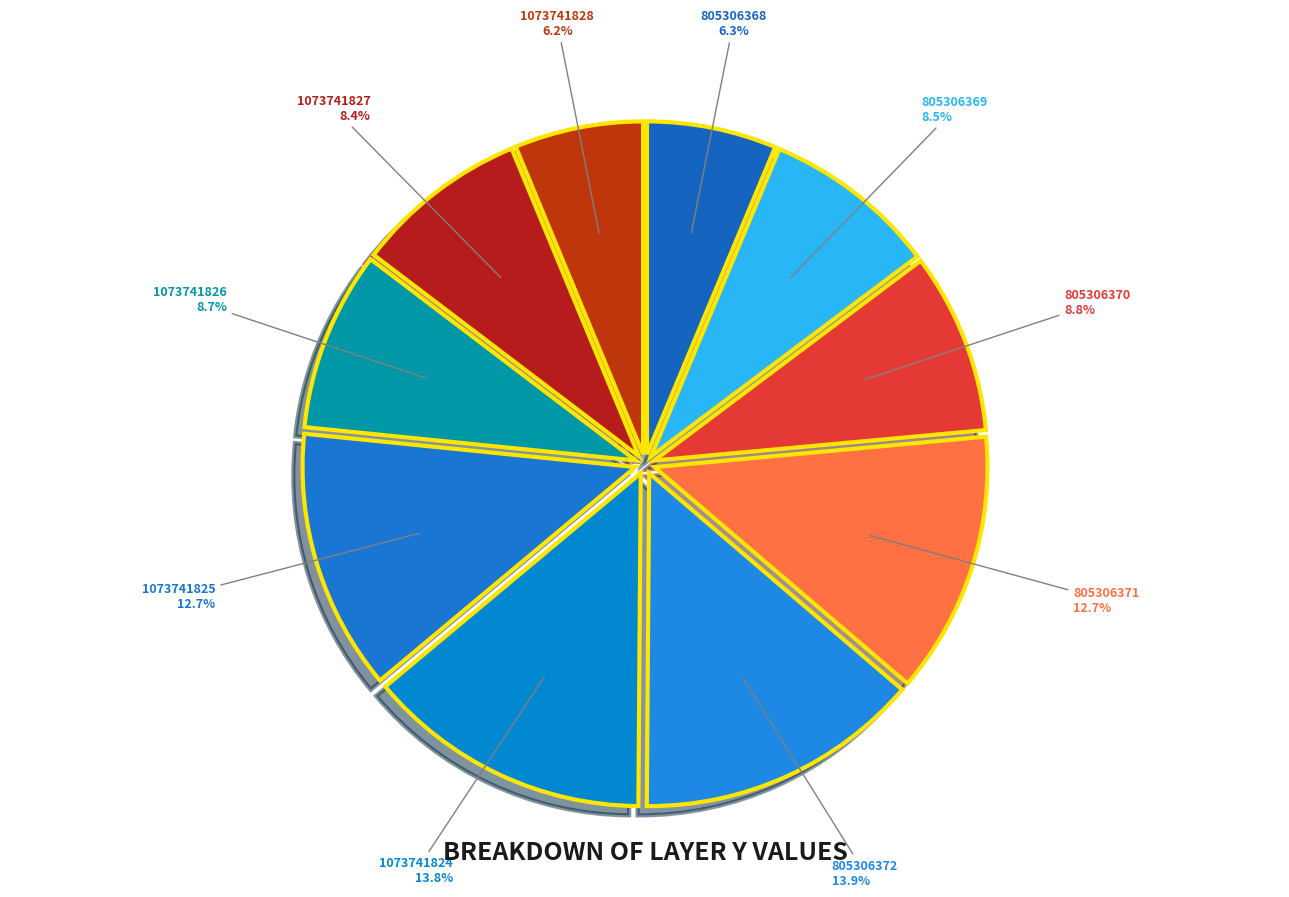

Between 1073741824 and 805306369, which is larger?

1073741824